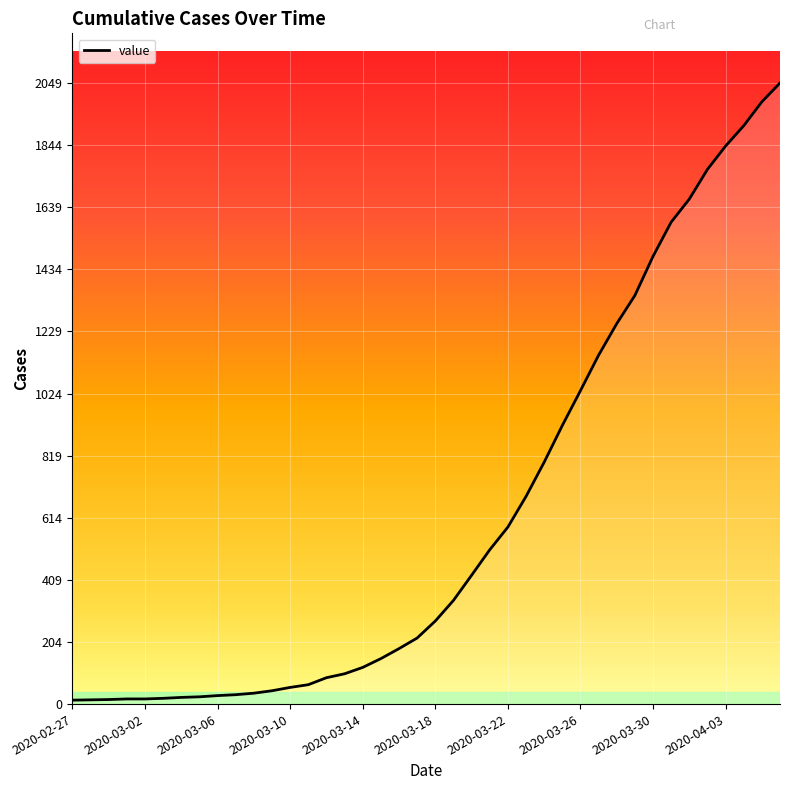

What is the difference between the maximum and minimum values?

2036